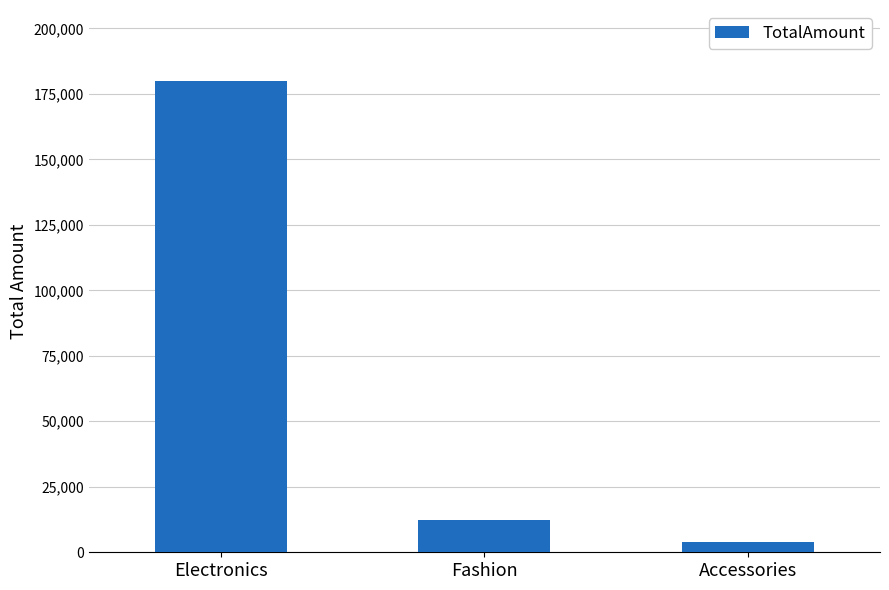

What position from the right is Electronics?

3